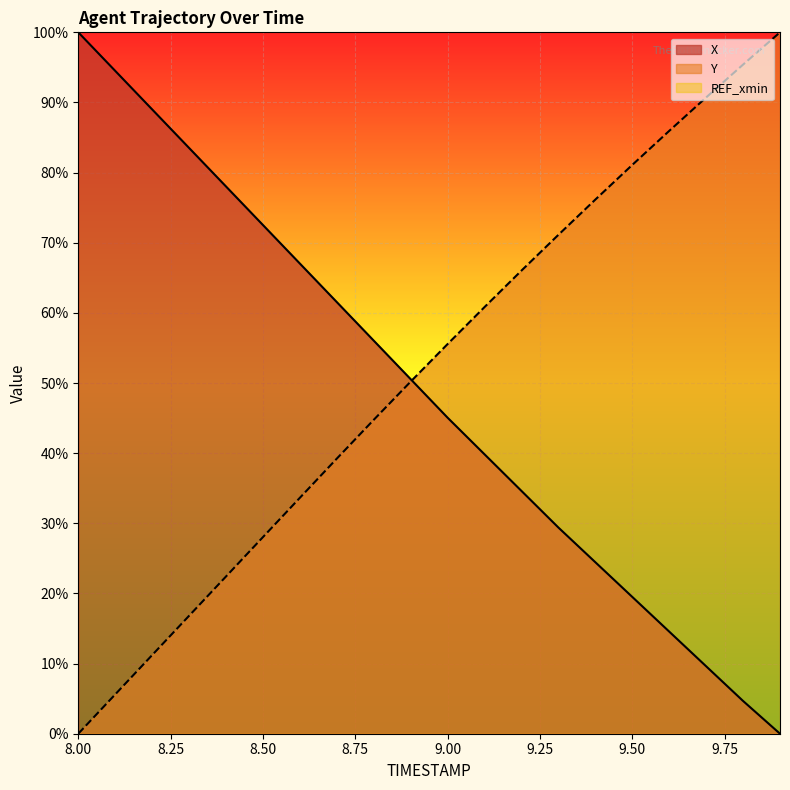

Reading left to right, extract all data points from this chart.

X: 100.0	94.5	89.0	83.5	78.0	72.5	67.0	61.5	56.0	50.5	45.1	39.8	34.6	29.4	24.5	19.5	14.6	9.6	4.7	0.0
Y: 0.0	5.6	11.2	16.8	22.4	28.0	33.6	39.2	44.8	50.2	55.6	60.8	66.0	71.1	76.2	81.1	85.9	90.7	95.4	100.0